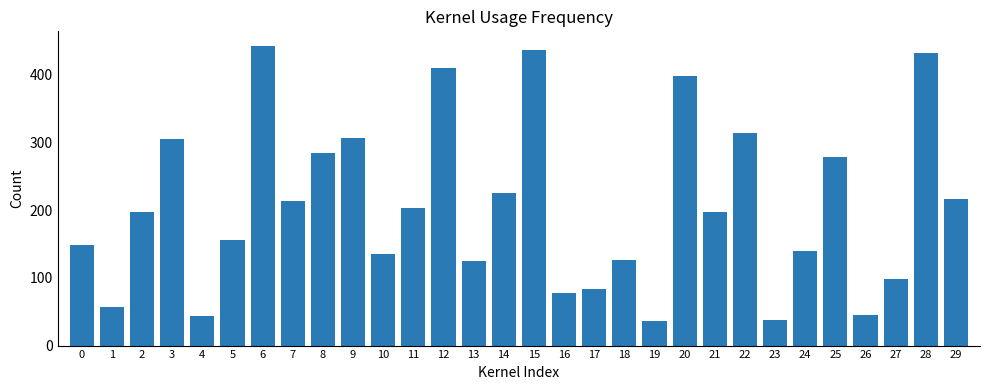

What is the difference between the maximum and minimum values?

405